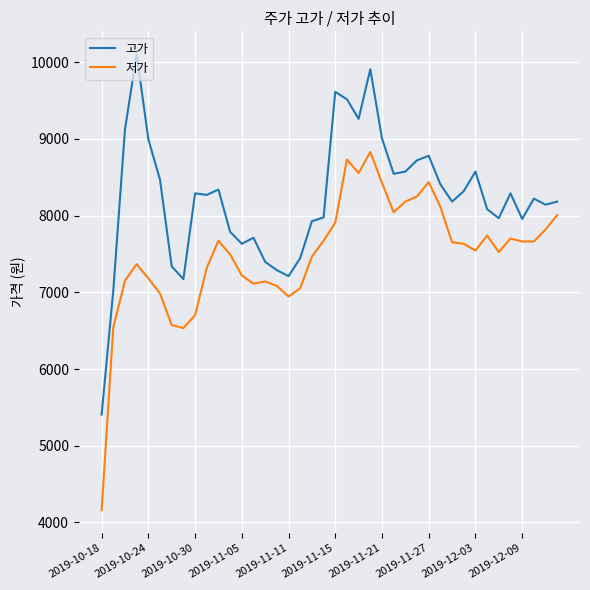

What is the maximum value for 고가?

10106